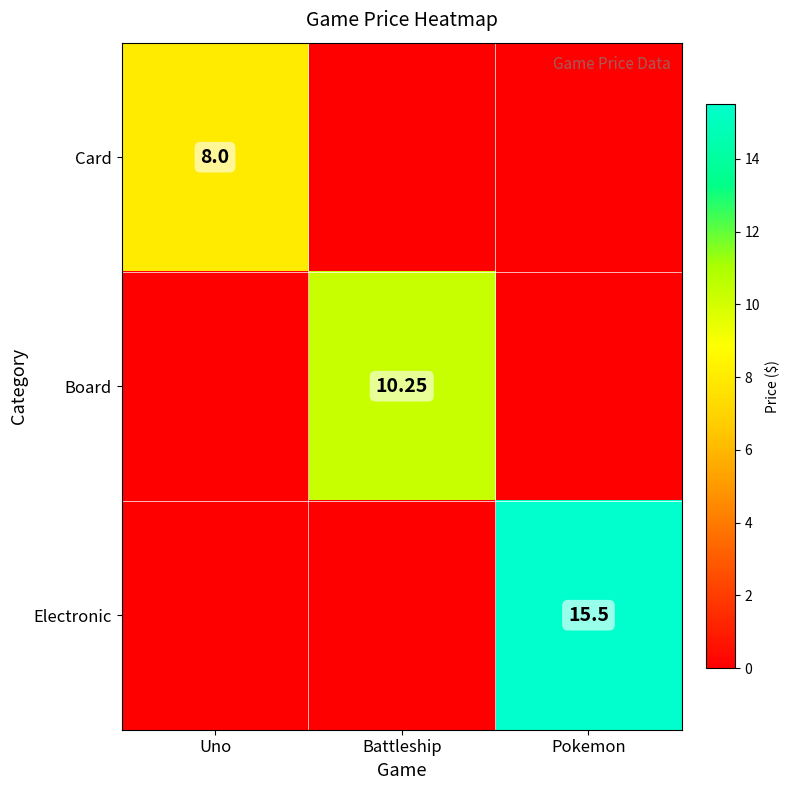

The Board series shows -7.1 at Pokemon. True or false?

False